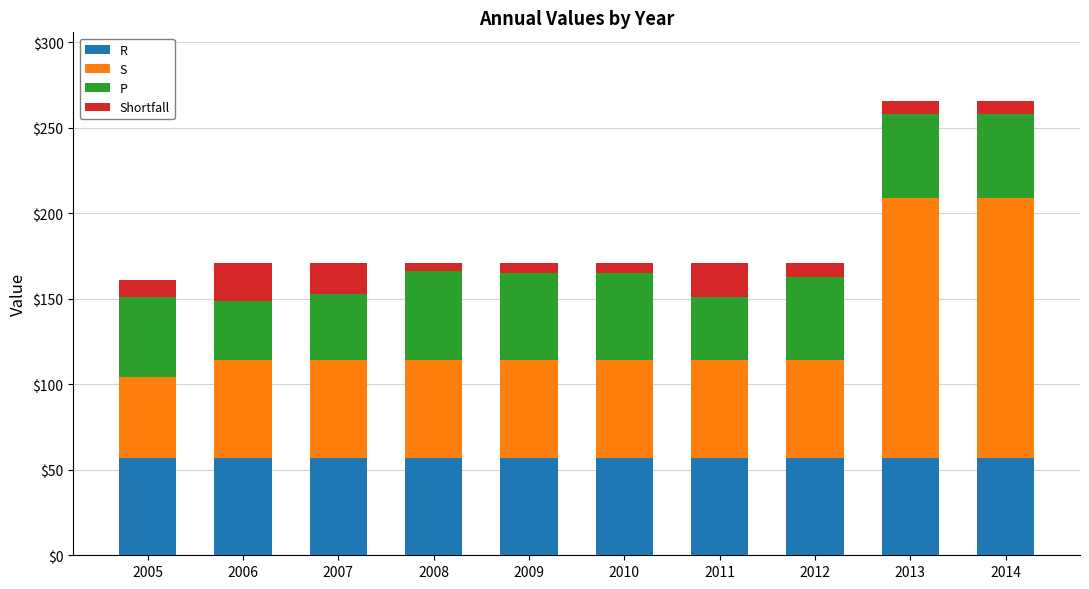

What is the minimum value for R?

57